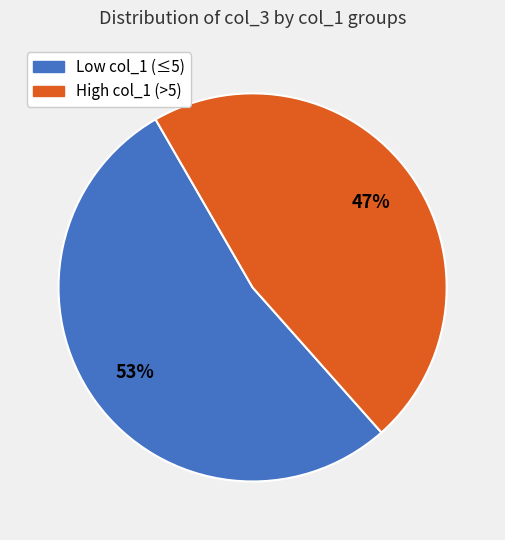

Does any single category account for the majority?

Yes